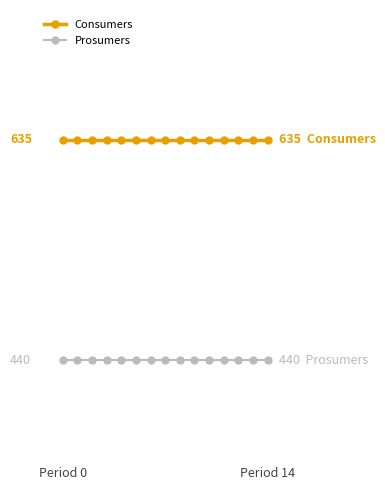

What are all the series names shown in the legend?

Consumers, Prosumers